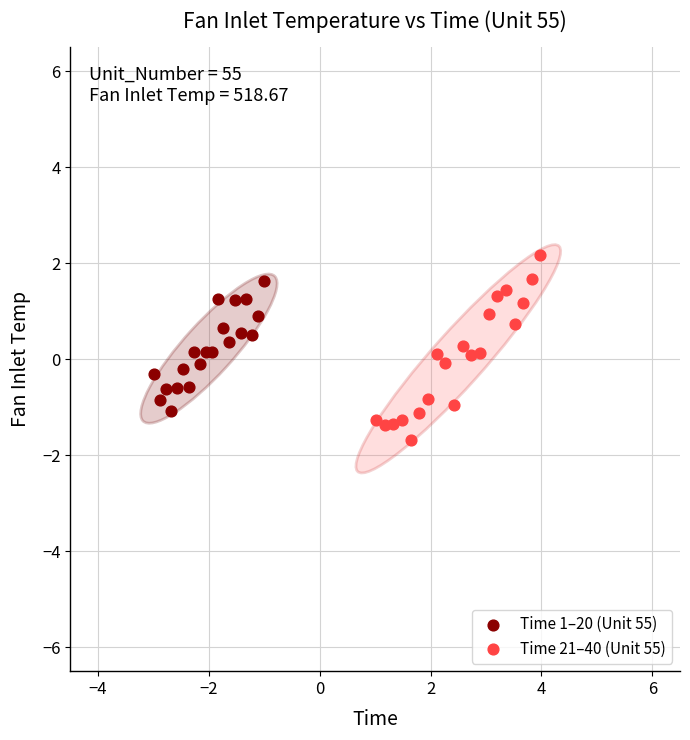

Which series reaches the minimum Y coordinate?

Time 21–40 (Unit 55)